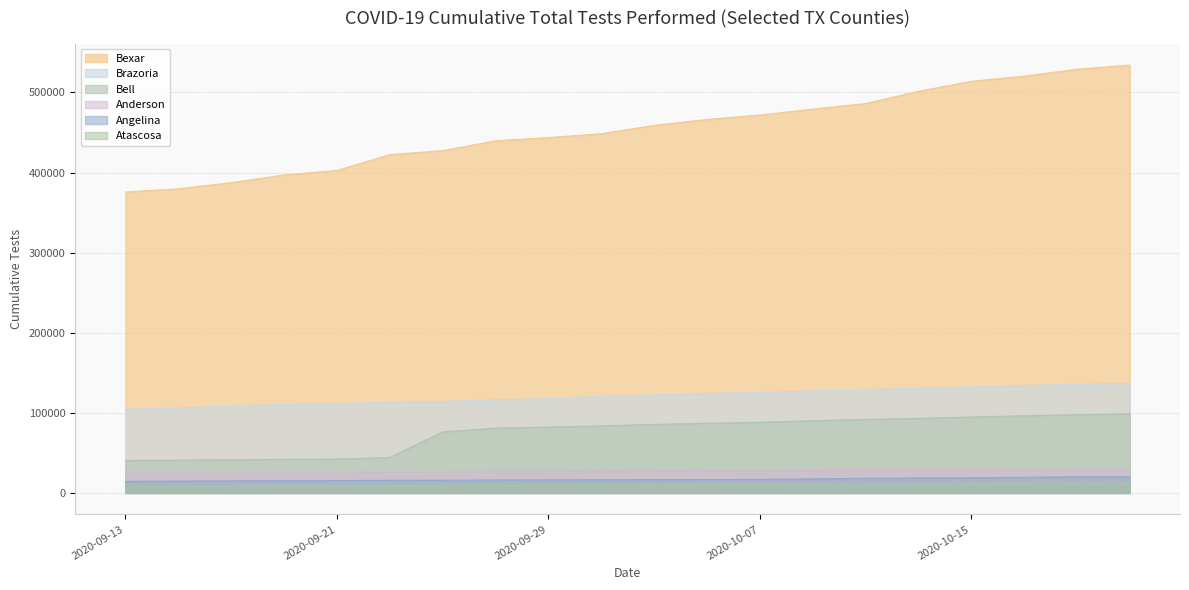

The Bexar series shows 696823 at 2020-09-25. True or false?

False